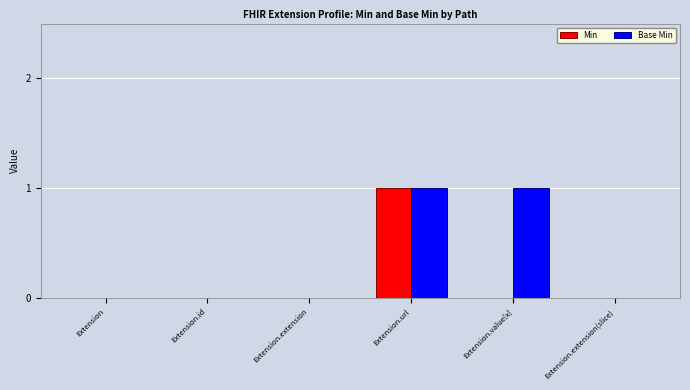

Between Extension.extension and Extension.value[x], which series saw the biggest shift?

Base Min